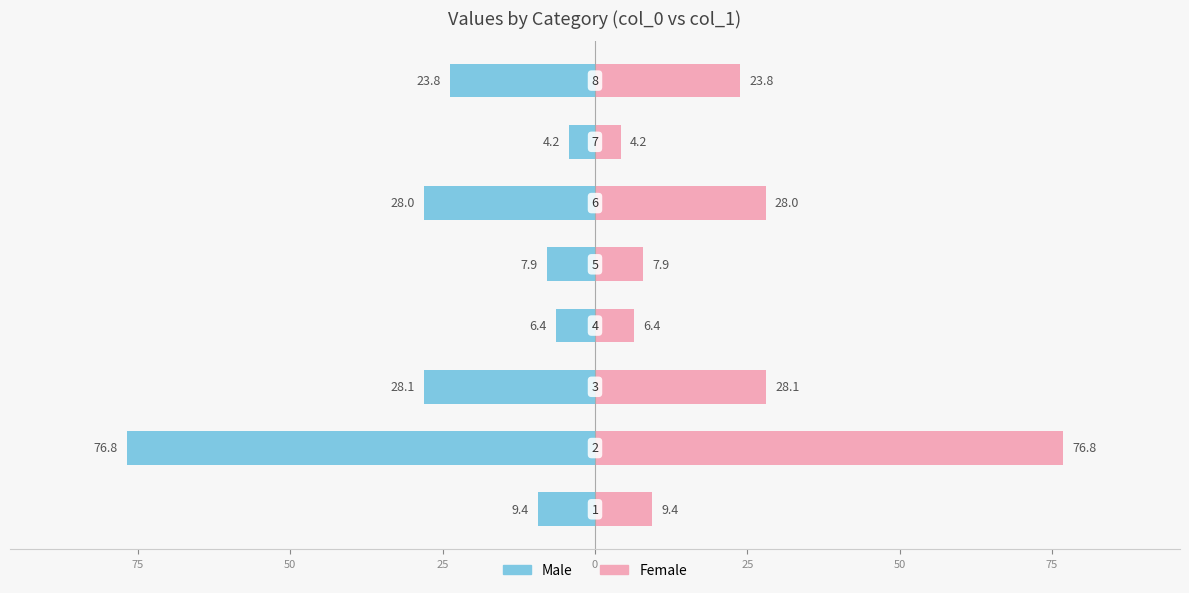

Which series has the largest range (max minus min)?

Male